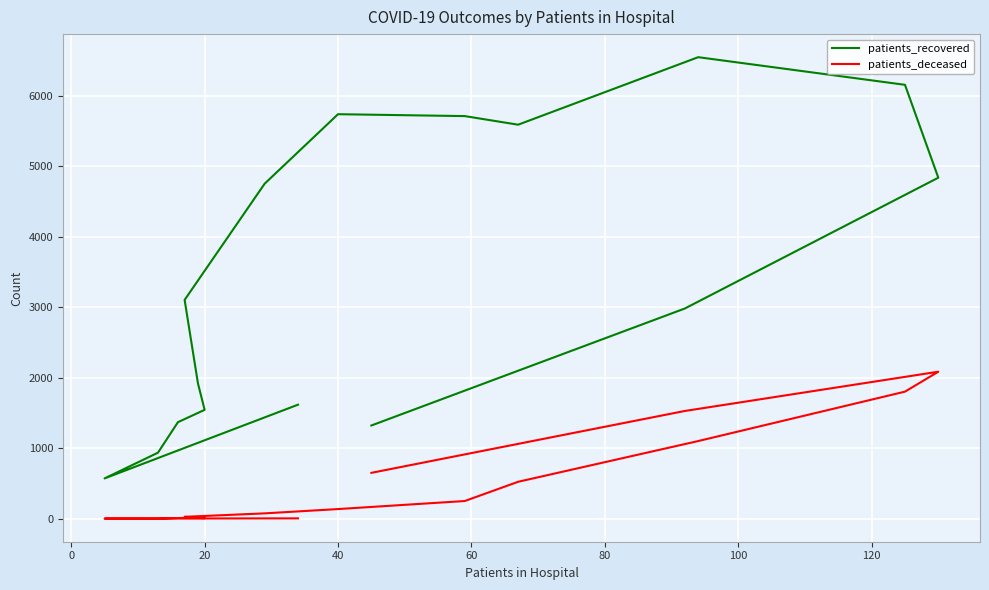

True or false: patients_recovered has a value of 9691 at 11.

False